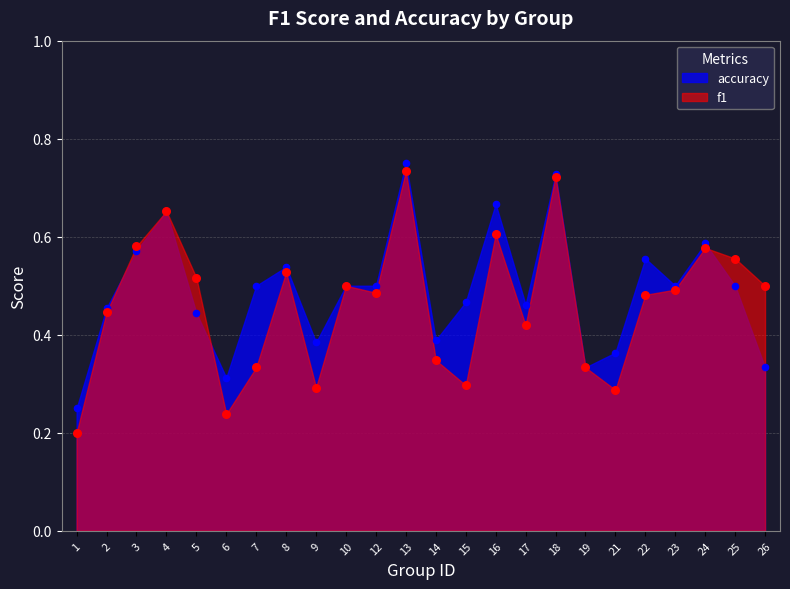

What is the total value across all series at 23?

1.0